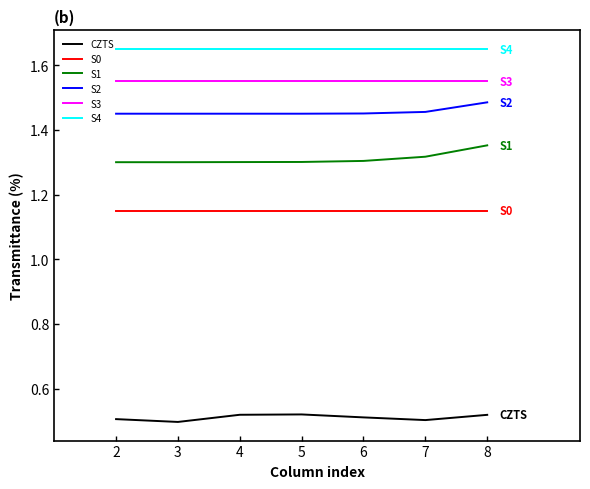

True or false: CZTS and S3 cross at least once.

False